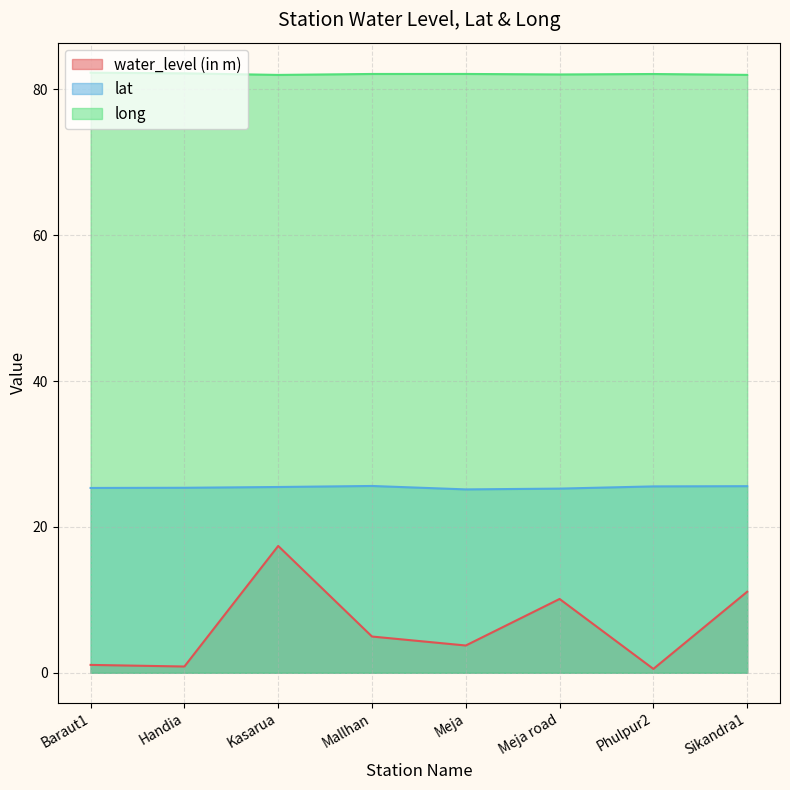

What is the highest value of the long series?

82.3